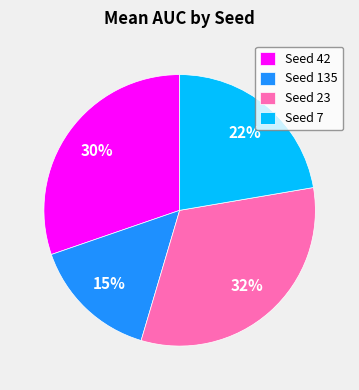

Count the number of slices in the pie.

4